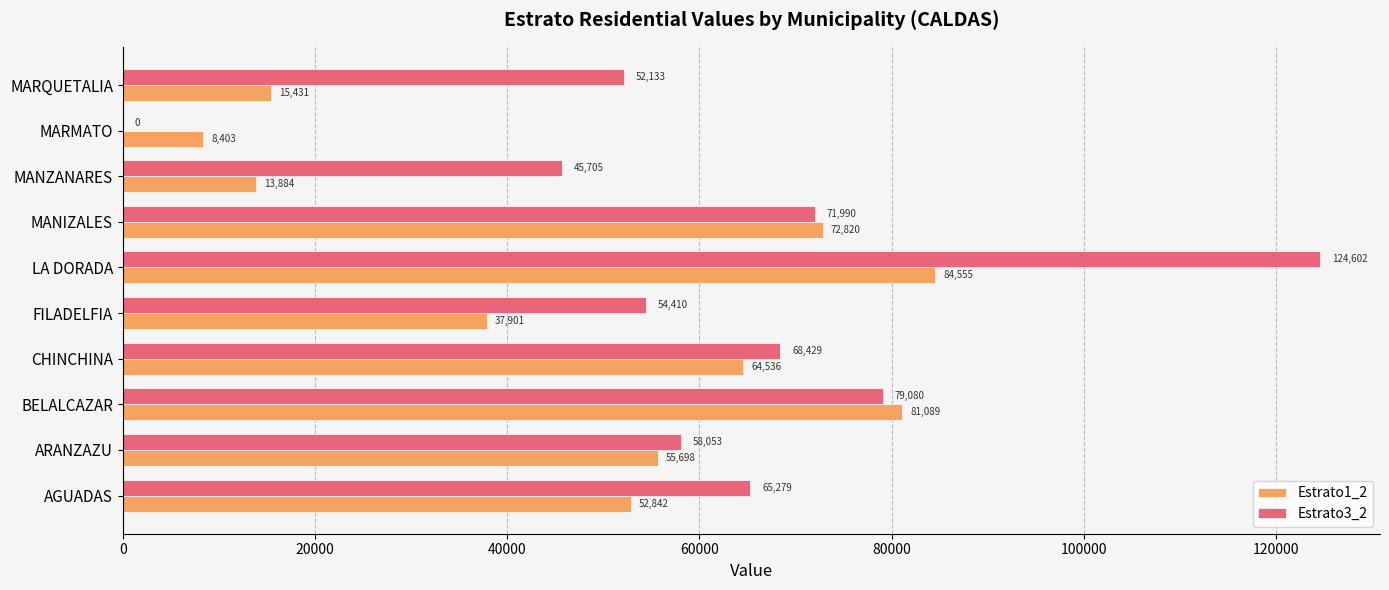

Which series changed the most between BELALCAZAR and CHINCHINA?

Estrato1_2